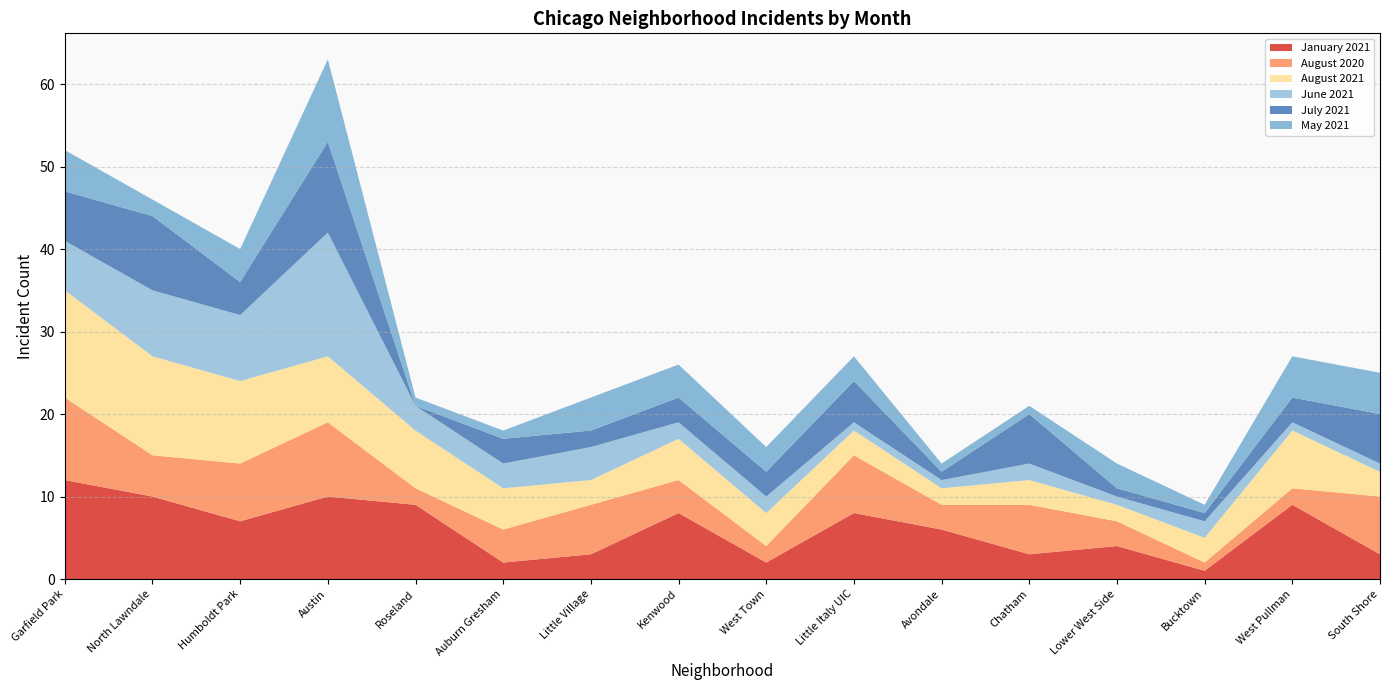

Reading left to right, extract all data points from this chart.

January 2021: Garfield Park=12	North Lawndale=10	Humboldt Park=7	Austin=10	Roseland=9	Auburn Gresham=2	Little Village=3	Kenwood=8	West Town=2	Little Italy UIC=8	Avondale=6	Chatham=3	Lower West Side=4	Bucktown=1	West Pullman=9	South Shore=3
August 2020: Garfield Park=10	North Lawndale=5	Humboldt Park=7	Austin=9	Roseland=2	Auburn Gresham=4	Little Village=6	Kenwood=4	West Town=2	Little Italy UIC=7	Avondale=3	Chatham=6	Lower West Side=3	Bucktown=1	West Pullman=2	South Shore=7
August 2021: Garfield Park=13	North Lawndale=12	Humboldt Park=10	Austin=8	Roseland=7	Auburn Gresham=5	Little Village=3	Kenwood=5	West Town=4	Little Italy UIC=3	Avondale=2	Chatham=3	Lower West Side=2	Bucktown=3	West Pullman=7	South Shore=3
June 2021: Garfield Park=6	North Lawndale=8	Humboldt Park=8	Austin=15	Roseland=3	Auburn Gresham=3	Little Village=4	Kenwood=2	West Town=2	Little Italy UIC=1	Avondale=1	Chatham=2	Lower West Side=1	Bucktown=2	West Pullman=1	South Shore=1
July 2021: Garfield Park=6	North Lawndale=9	Humboldt Park=4	Austin=11	Roseland=0	Auburn Gresham=3	Little Village=2	Kenwood=3	West Town=3	Little Italy UIC=5	Avondale=1	Chatham=6	Lower West Side=1	Bucktown=1	West Pullman=3	South Shore=6
May 2021: Garfield Park=5	North Lawndale=2	Humboldt Park=4	Austin=10	Roseland=1	Auburn Gresham=1	Little Village=4	Kenwood=4	West Town=3	Little Italy UIC=3	Avondale=1	Chatham=1	Lower West Side=3	Bucktown=1	West Pullman=5	South Shore=5